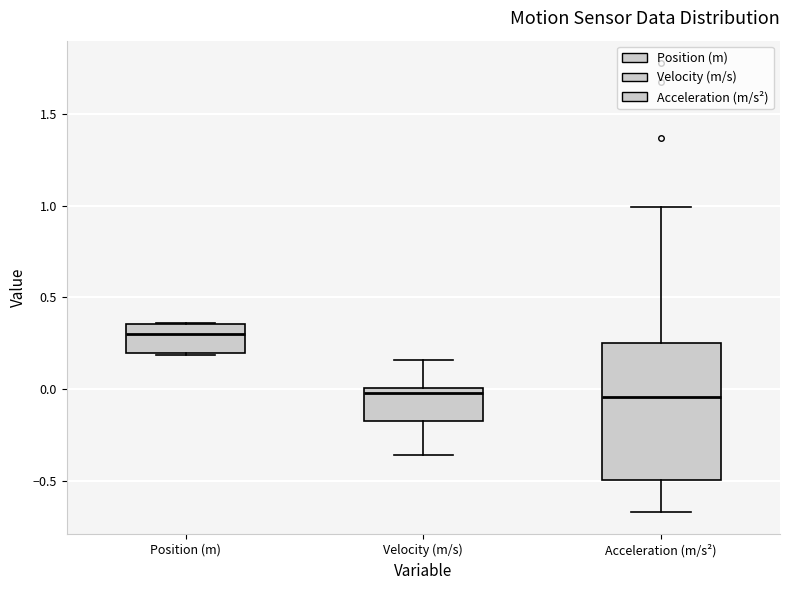

Reading left to right, transcribe this box plot: for each box, give where its median line is, the range the box spans, and where its two whiskers end, as read against the y-axis. The values are not printed on the chart, so give them approximately, as read against the axis.

Position (m): median 0.30, box 0.20 to 0.35, whiskers 0.20 to 0.35
Velocity (m/s): median 0.00 (just below the box's upper edge), box -0.15 to 0.00, whiskers -0.35 to 0.15
Acceleration (m/s²): median -0.05, box -0.50 to 0.25, whiskers -0.65 to 1.00